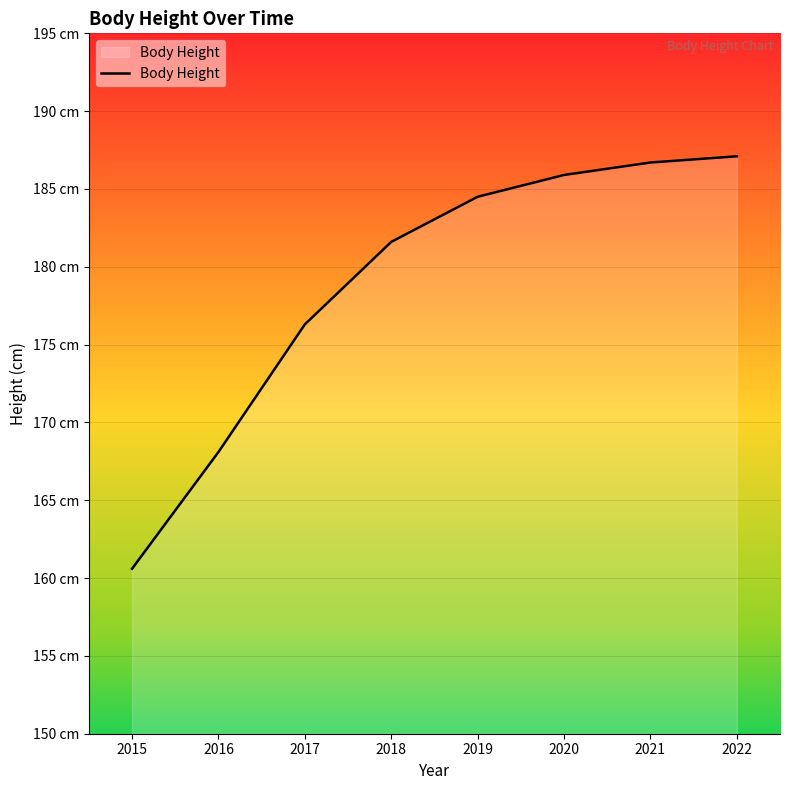

Read the value at 2022.

187.1